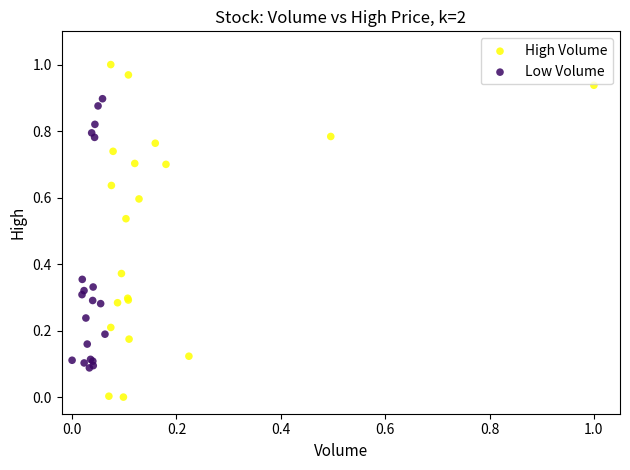

Which series reaches the minimum Y coordinate?

High Volume